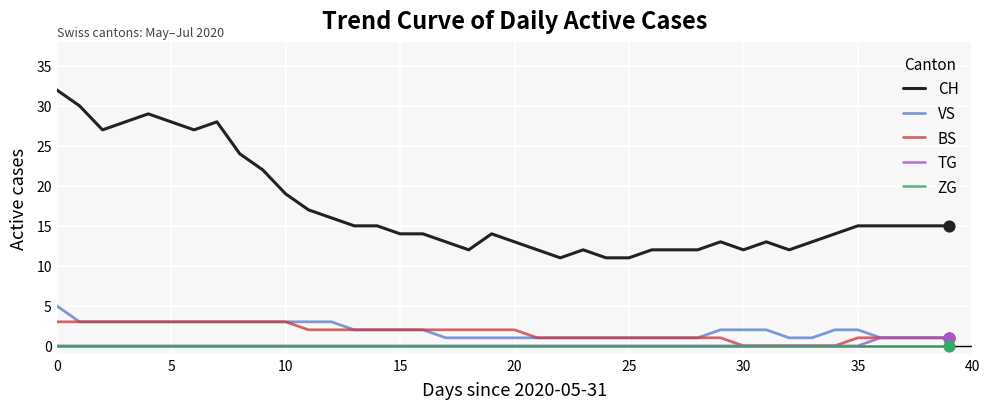

What are all the series names shown in the legend?

CH, VS, BS, TG, ZG